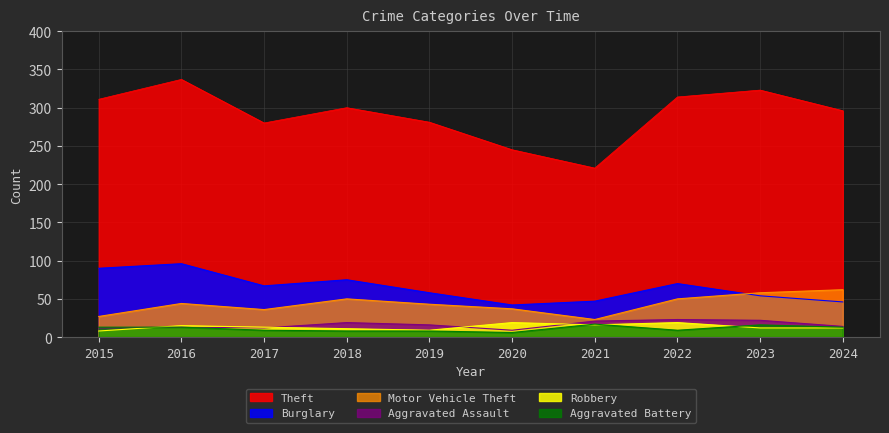

True or false: Aggravated Battery has a value of 8 at 2018.

True